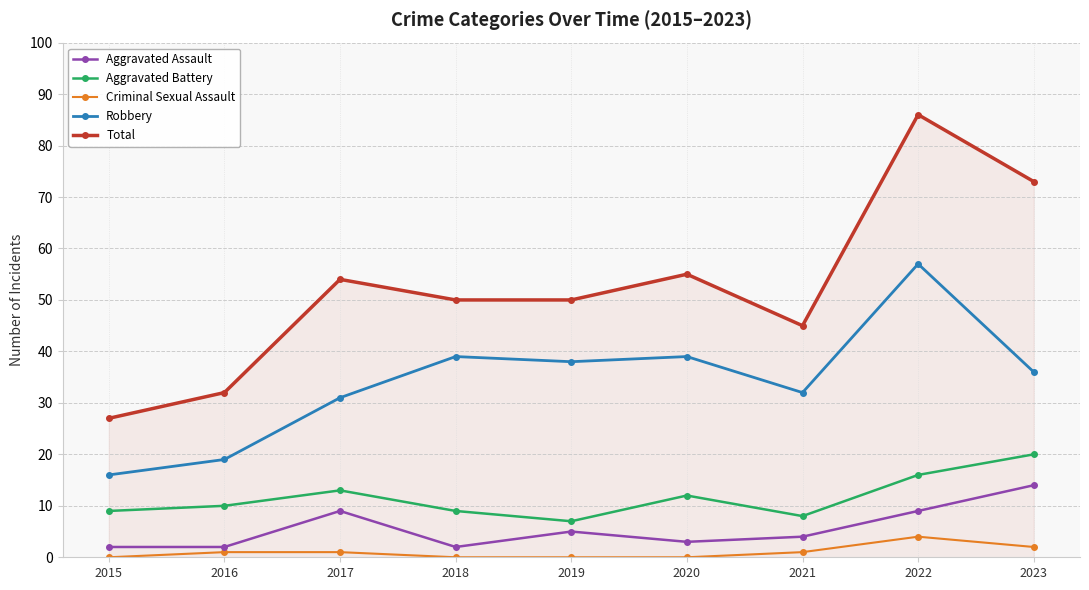

Which category has the highest value in the Robbery series?

2022